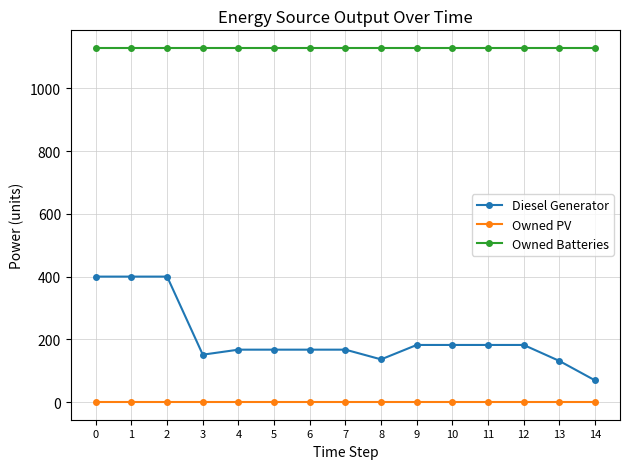

True or false: Diesel Generator has a value of 151.0 at 3.

True